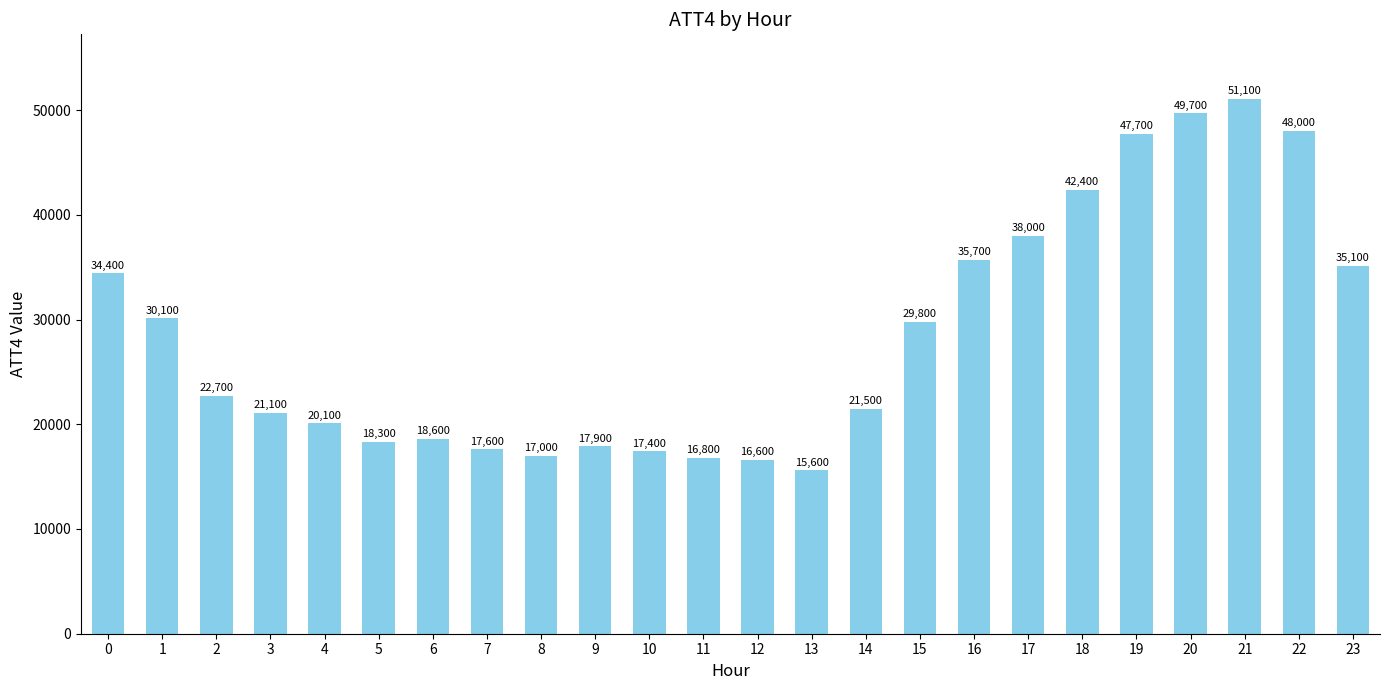

How many categories are shown in the chart?

24